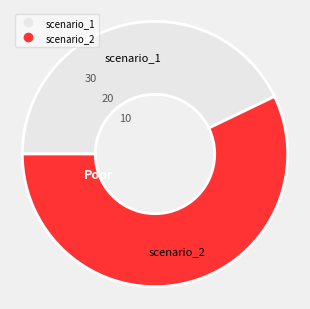

Is it true that scenario_2 is 57% of the pie?

True